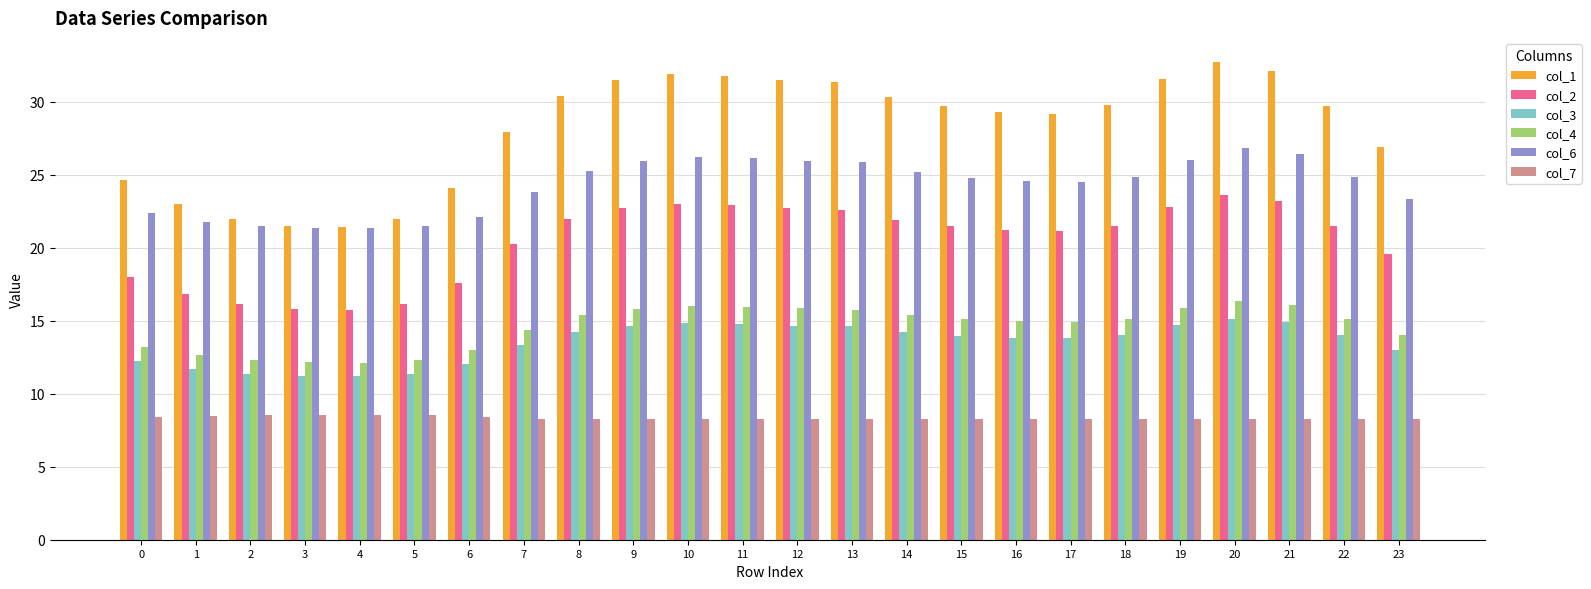

Is the value of col_6 at 2 greater than the value of col_4 at 12?

Yes